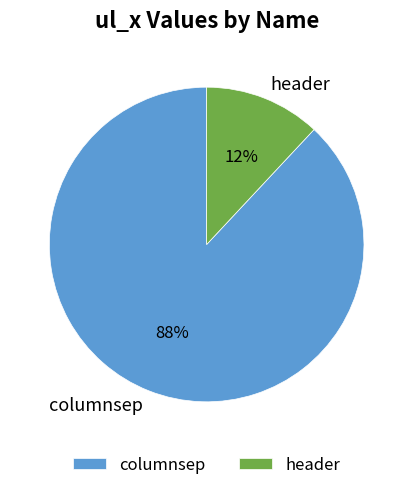

How many slices are in this pie chart?

2